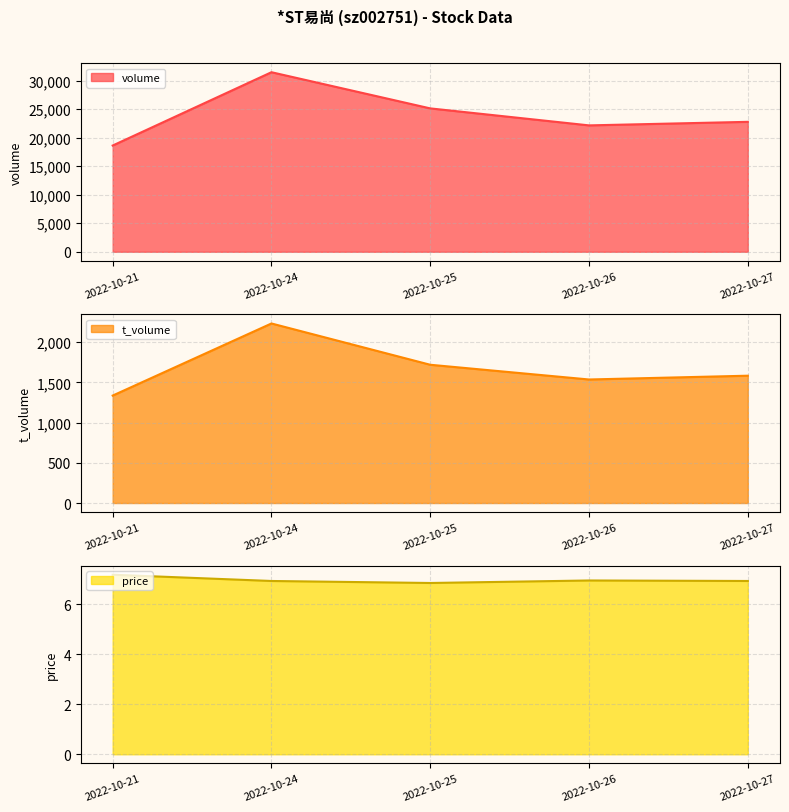

True or false: t_volume has a value of 1335.0 at 2022-10-21.

True